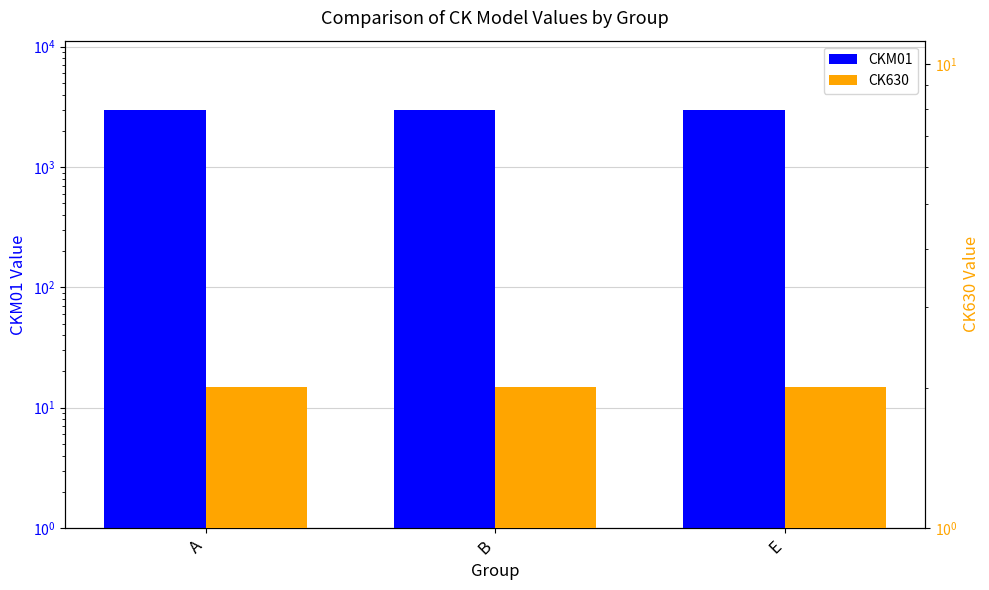

How many categories are shown in the chart?

3